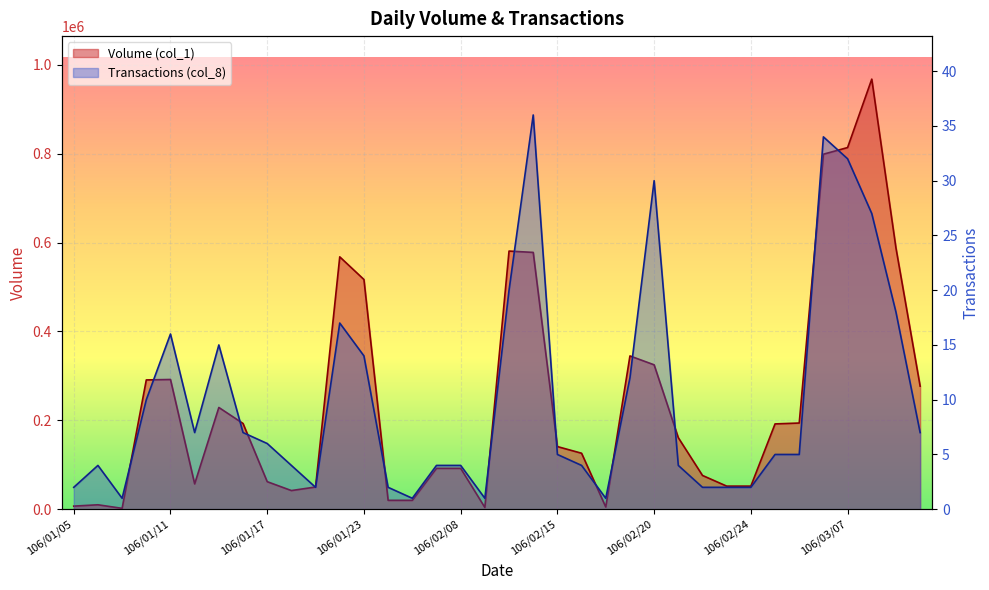

Is it true that Transactions (col_8) equals 16 at 106/01/11?

True